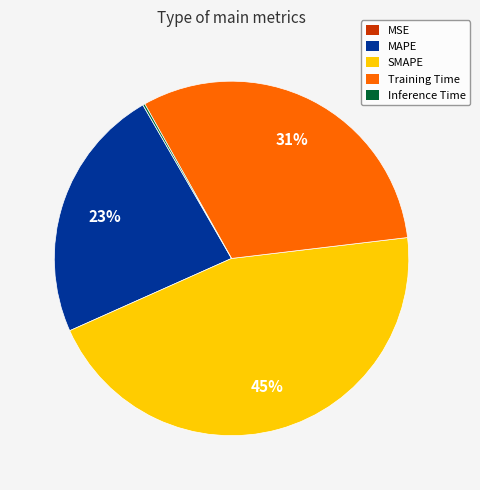

To the nearest percent, what is the combined percentage of Training Time and MAPE?

55%